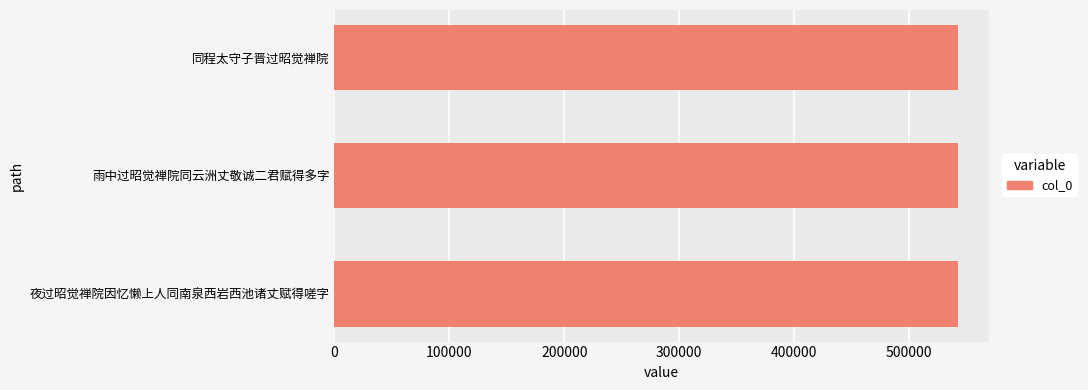

Approximately how many times larger is the value at 雨中过昭觉禅院同云洲丈敬诚二君赋得多字 compared to 夜过昭觉禅院因忆懒上人同南泉西岩西池诸丈赋得嗟字?

1.0